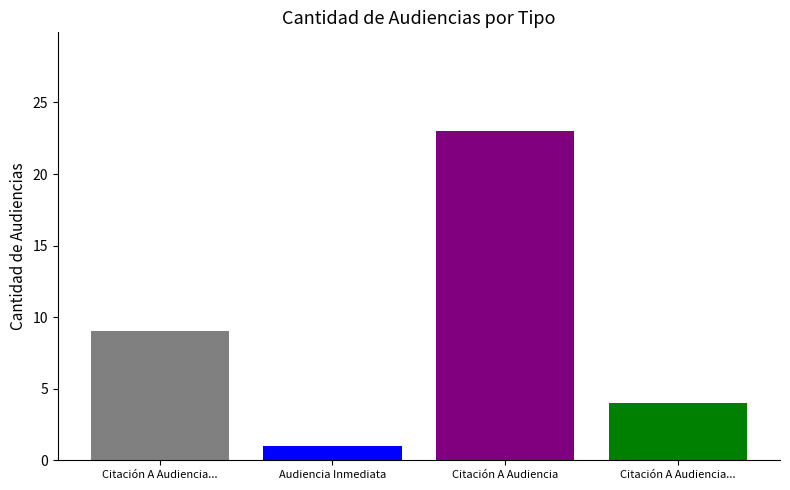

Reading left to right, transcribe all the data shown in this chart.

Citación A Audiencia...=9	Audiencia Inmediata=1	Citación A Audiencia=23	Citación A Audiencia...=4